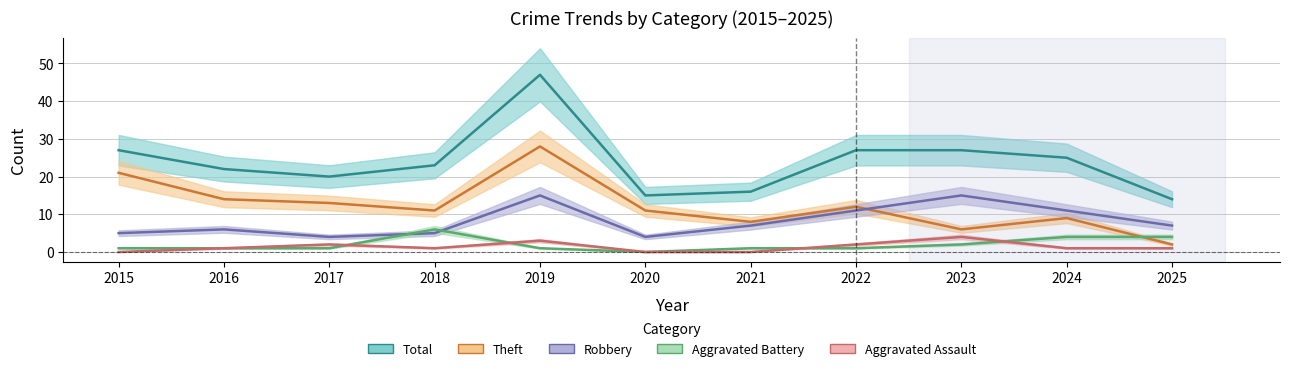

Which series has the widest spread of values?

Total